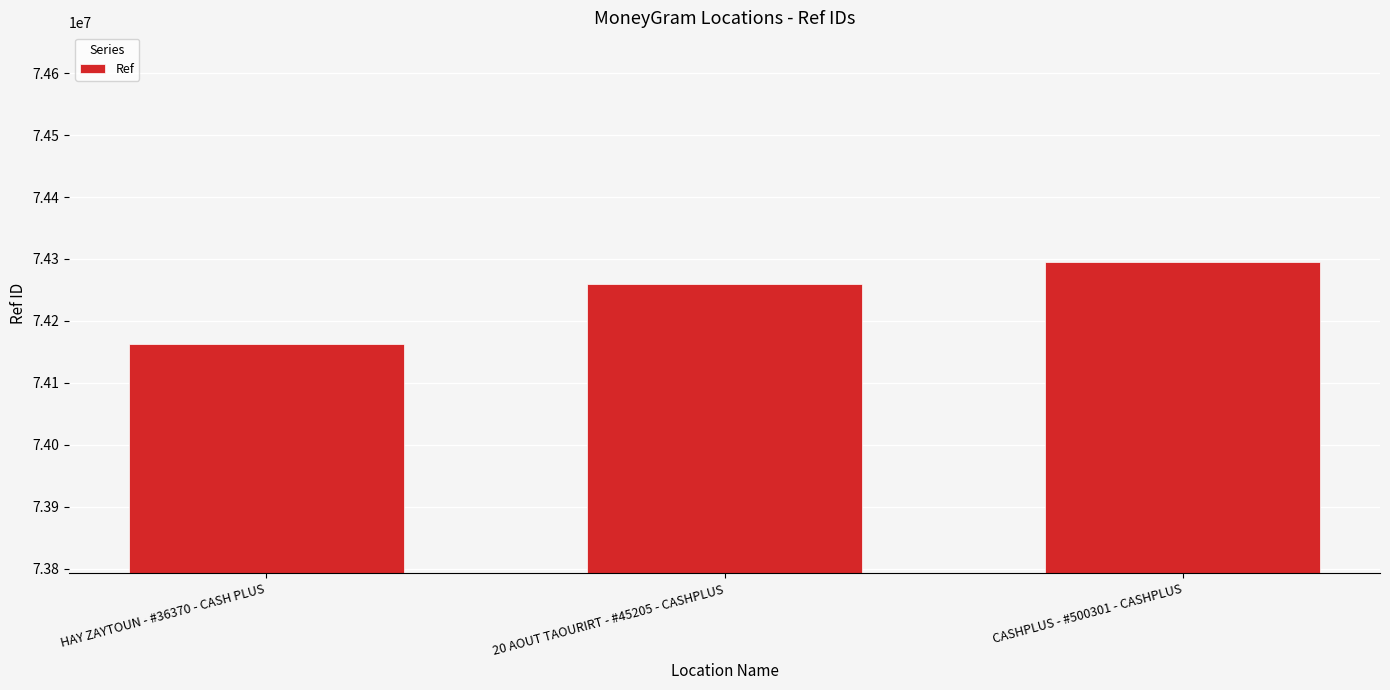

How many data points does each series have?

3